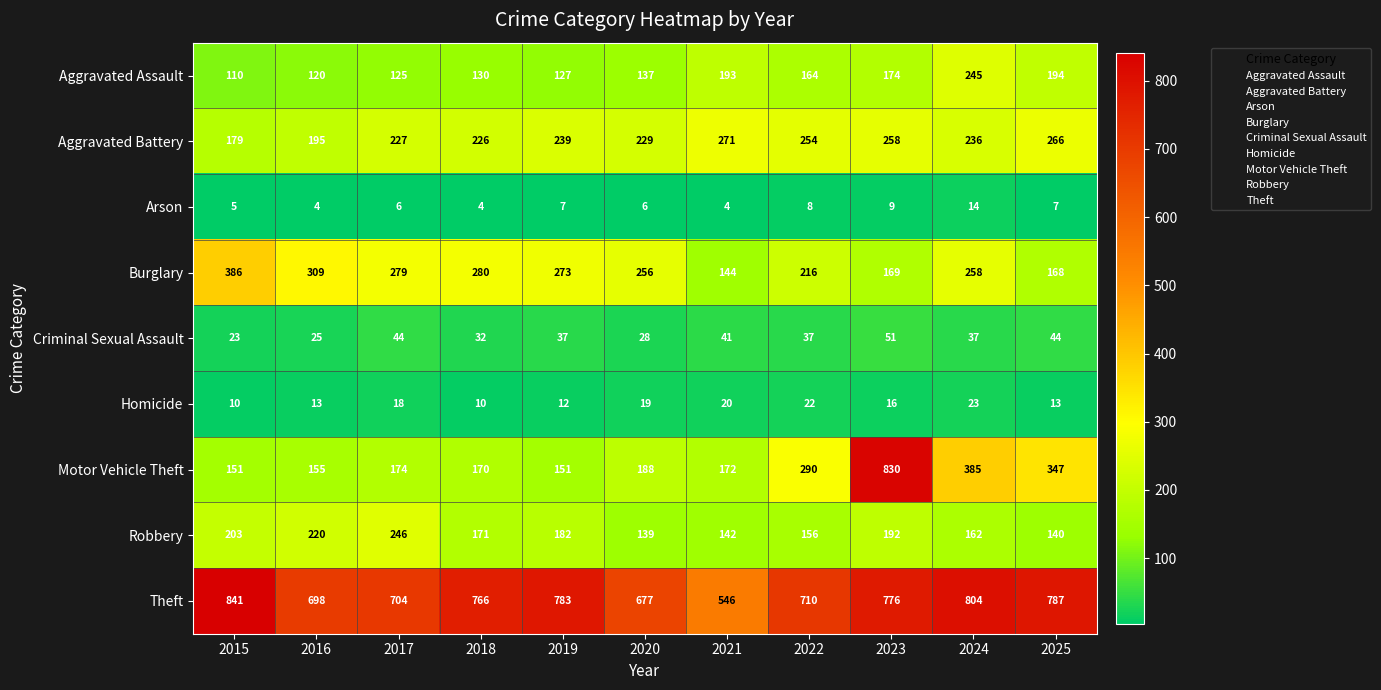

What is the approximate value of Theft at 2022?

710